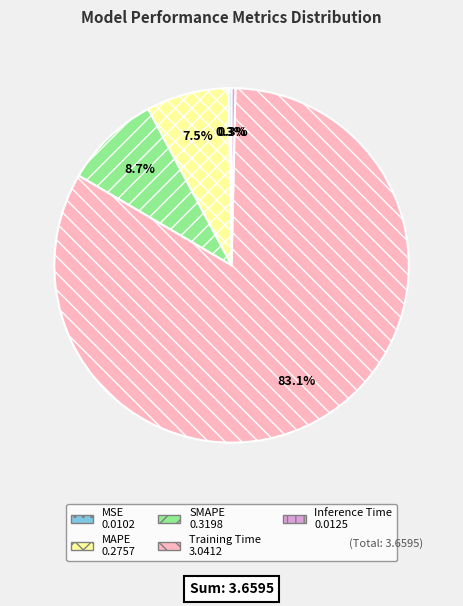

Which category has the biggest portion of the pie?

Training Time